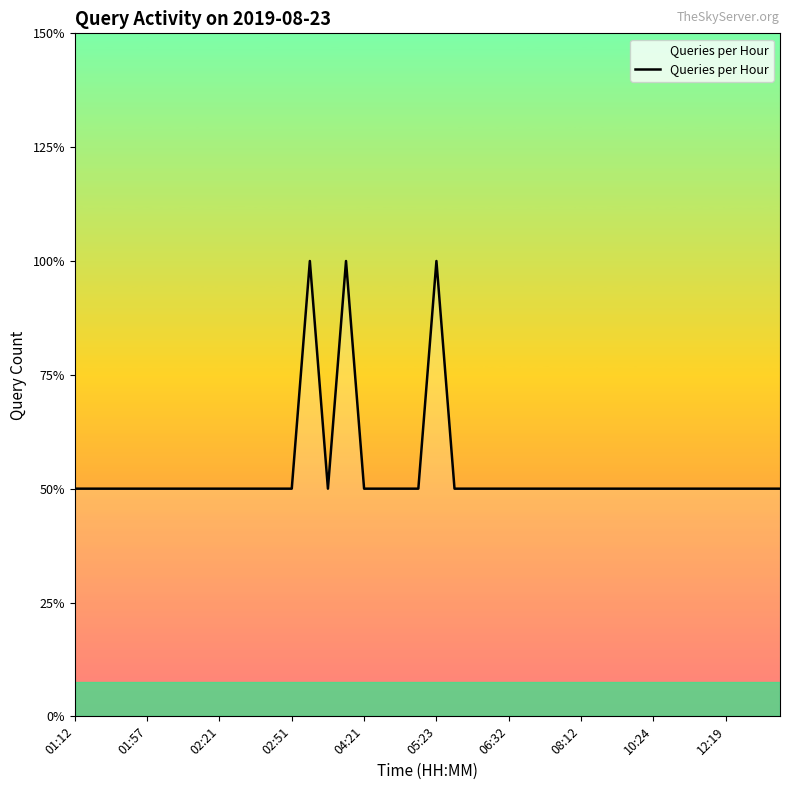

Is this an area chart (filled region under the line)?

Yes